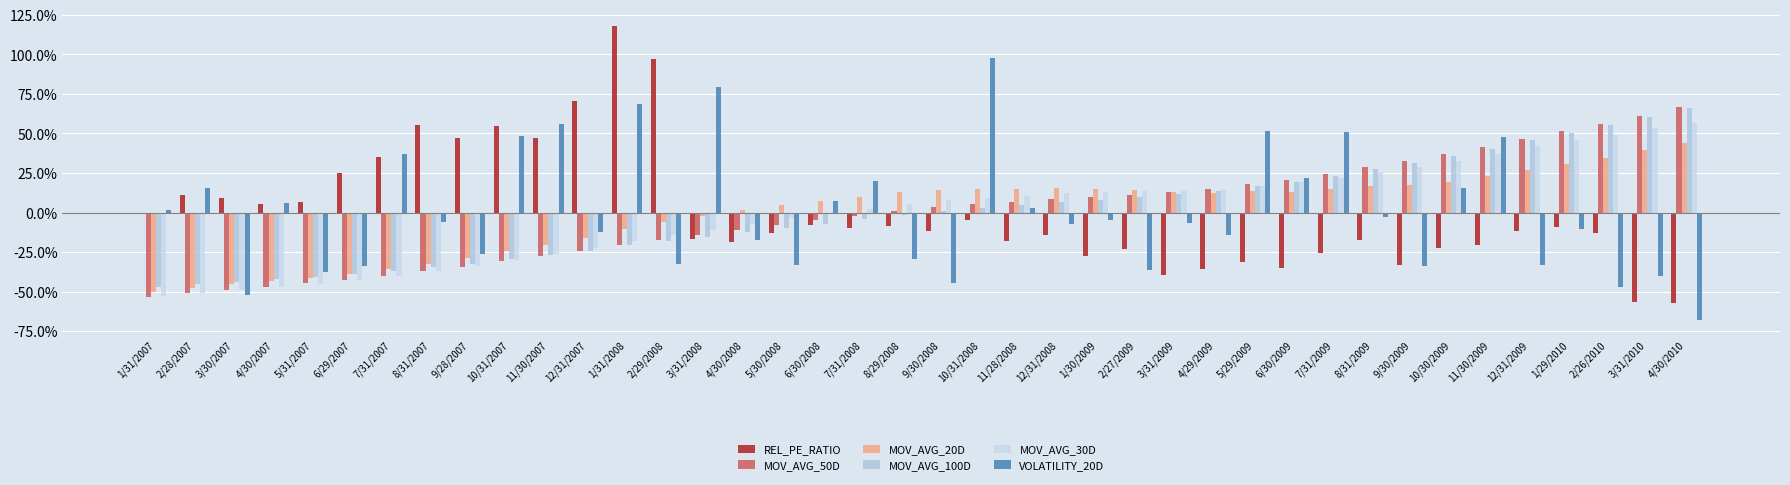

Are the bars horizontal?

No